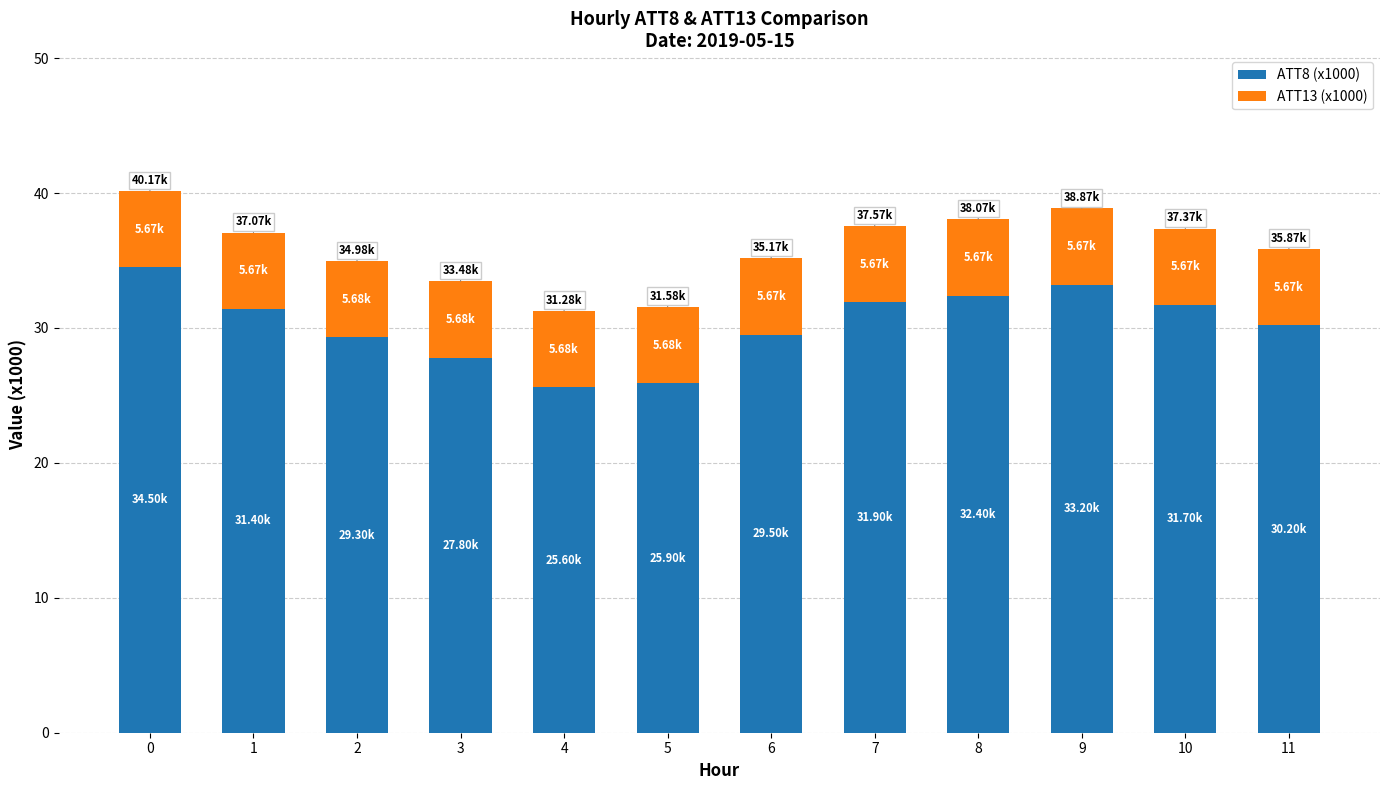

What is the difference between the maximum and minimum values in the ATT8 (x1000) series?

8.9